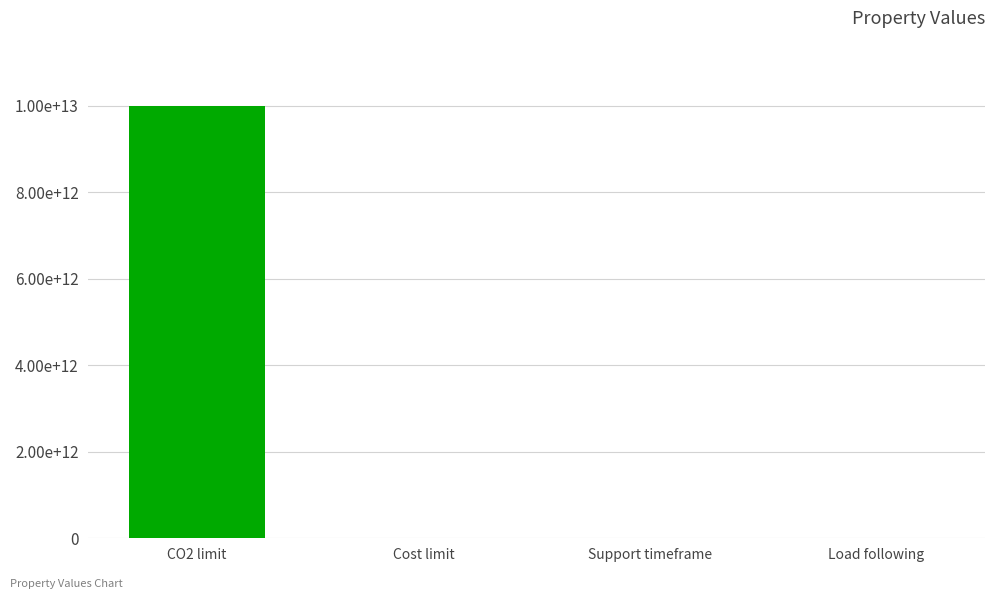

What is the label of the 4th bar from the left?

Load following